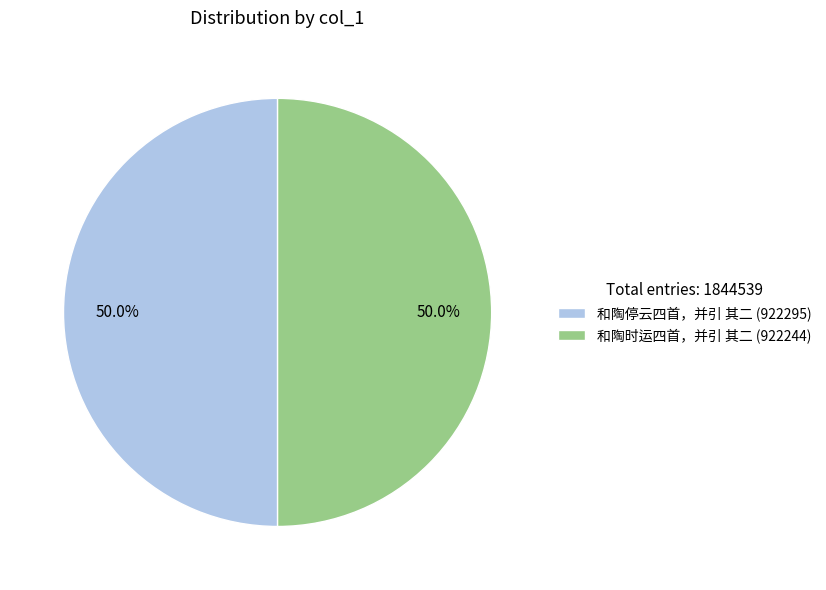

Approximately how many times larger is the value at 和陶停云四首，并引 其二 (922295) compared to 和陶时运四首，并引 其二 (922244)?

1.0